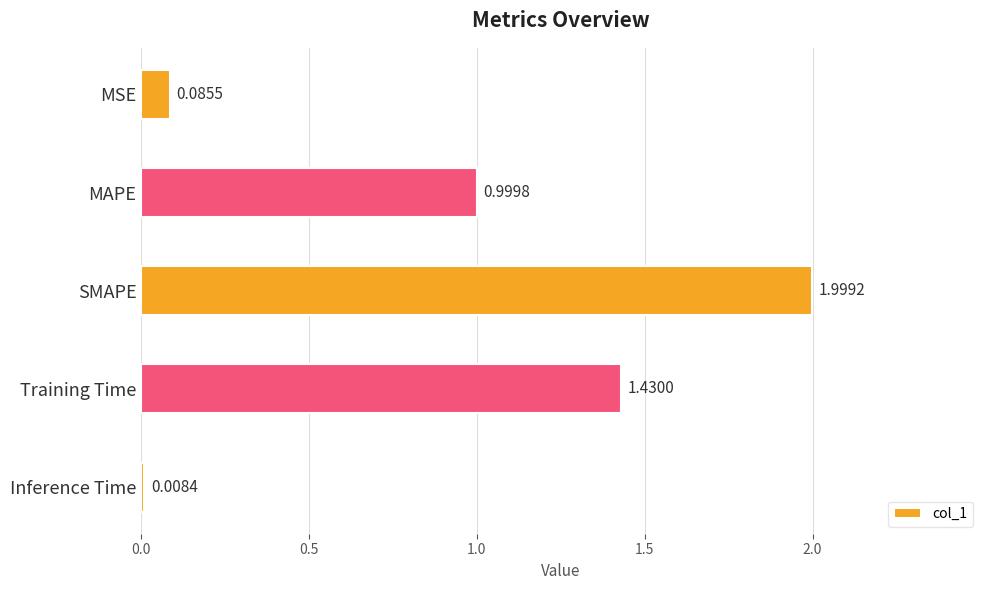

What is the difference between the maximum and second lowest values?

1.9